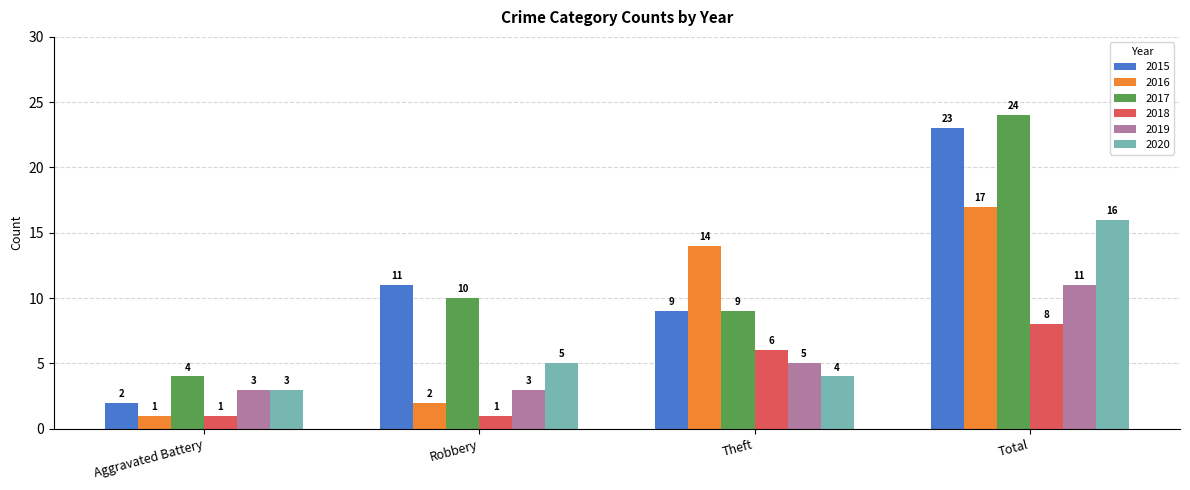

Reading right to left, list all the values displayed in this chart.

2015: 23	9	11	2
2016: 17	14	2	1
2017: 24	9	10	4
2018: 8	6	1	1
2019: 11	5	3	3
2020: 16	4	5	3